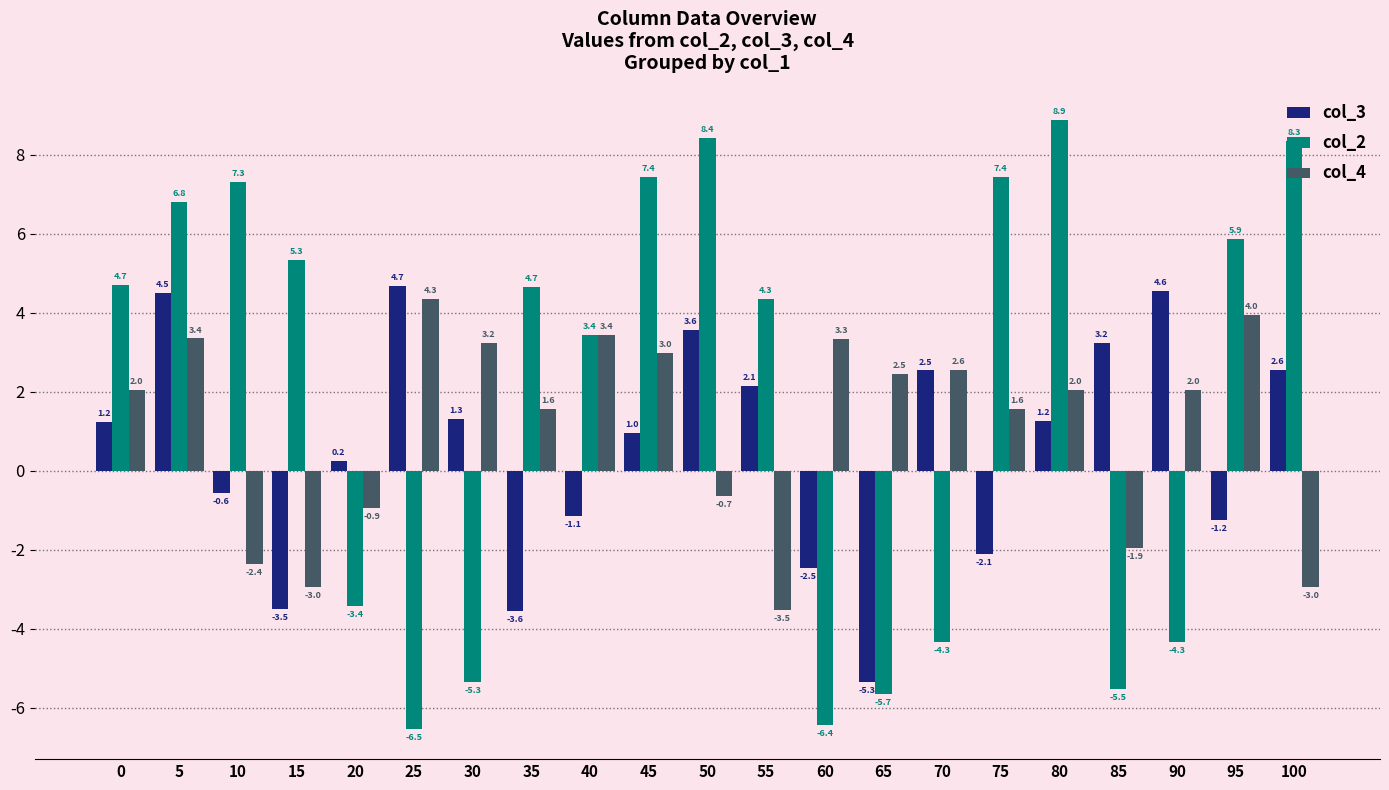

Are the bars grouped side by side (vs. stacked)?

Yes